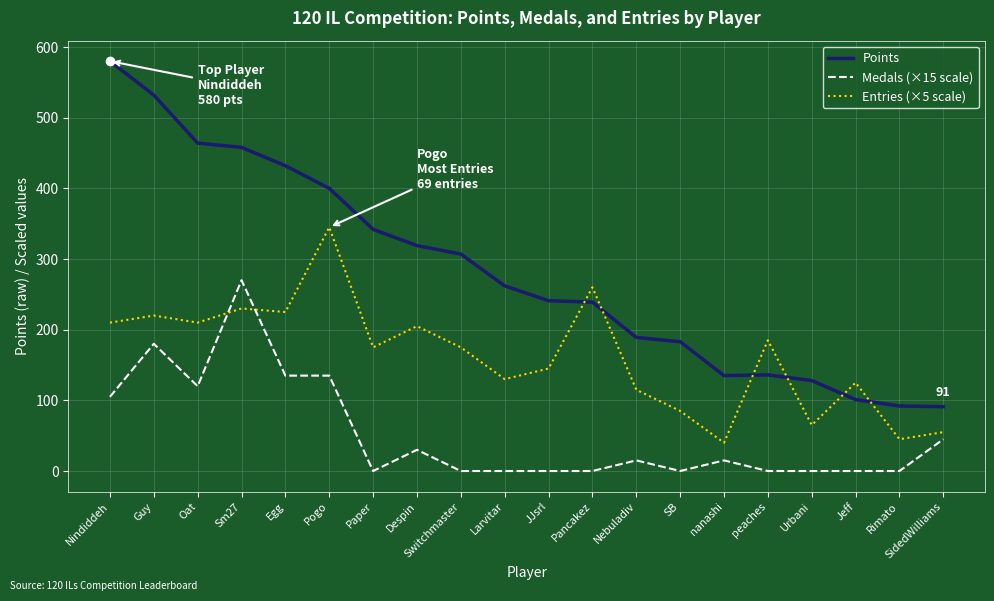

At which category is the sum across all series the highest?

Sm27